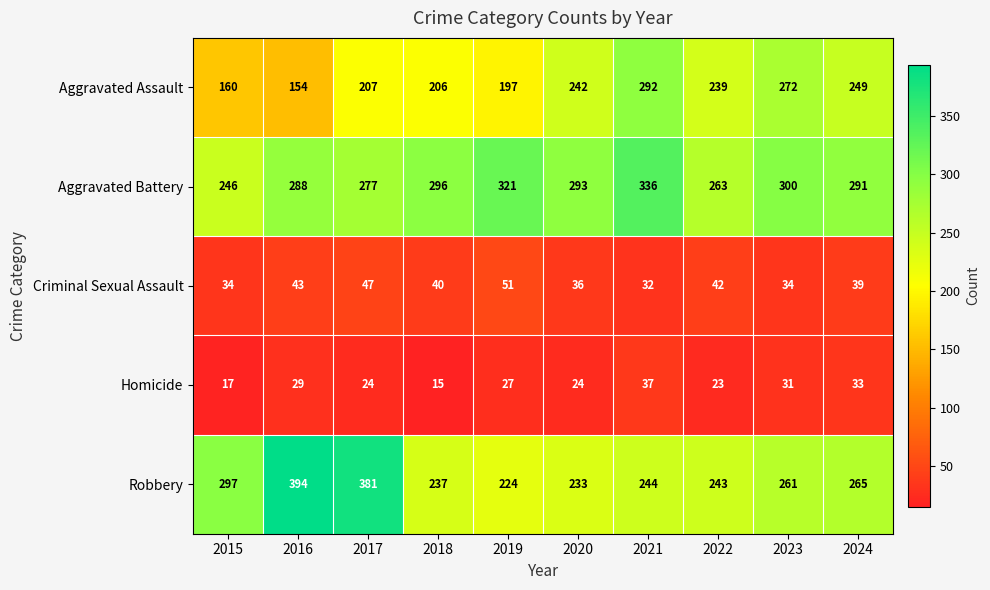

What is the smallest value displayed?

15